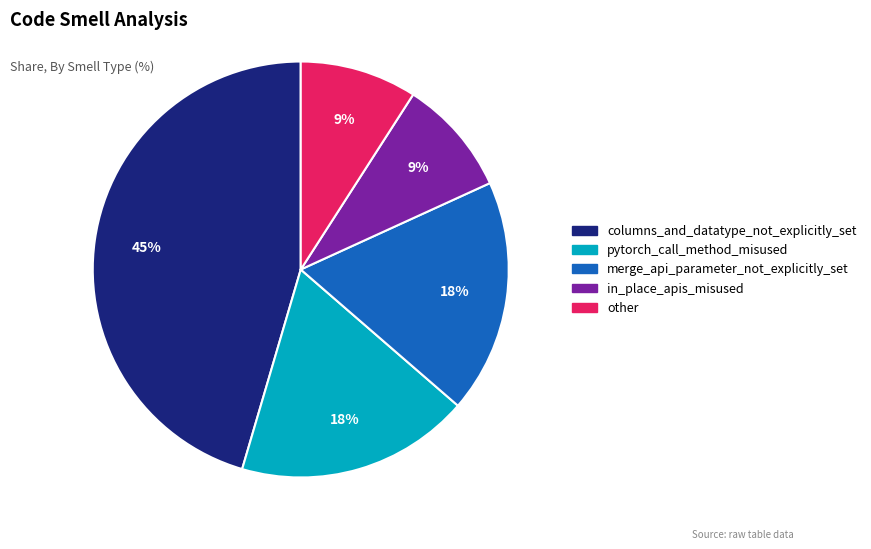

How many slices are in this pie chart?

5